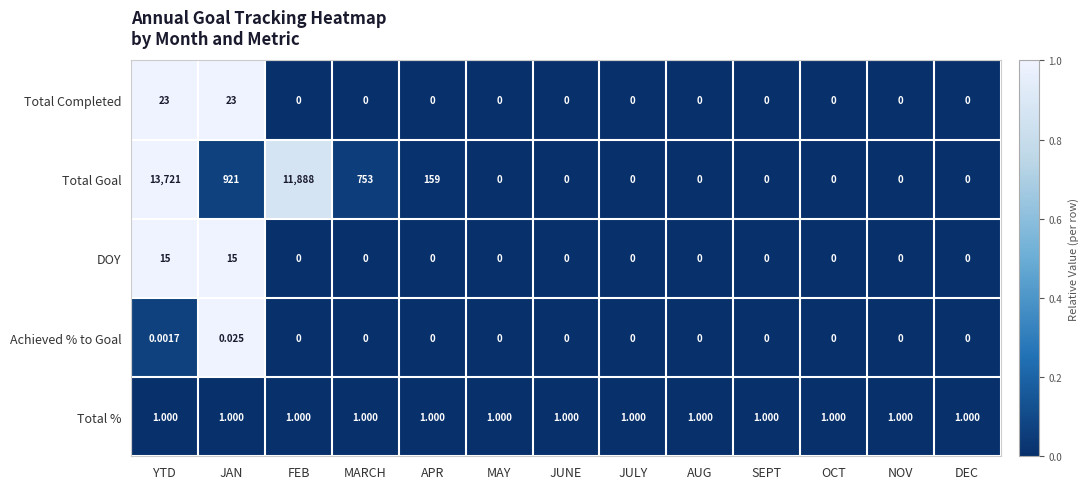

Rank the series by their maximum value, from lowest to highest.

Achieved % to Goal, Total %, DOY, Total Completed, Total Goal